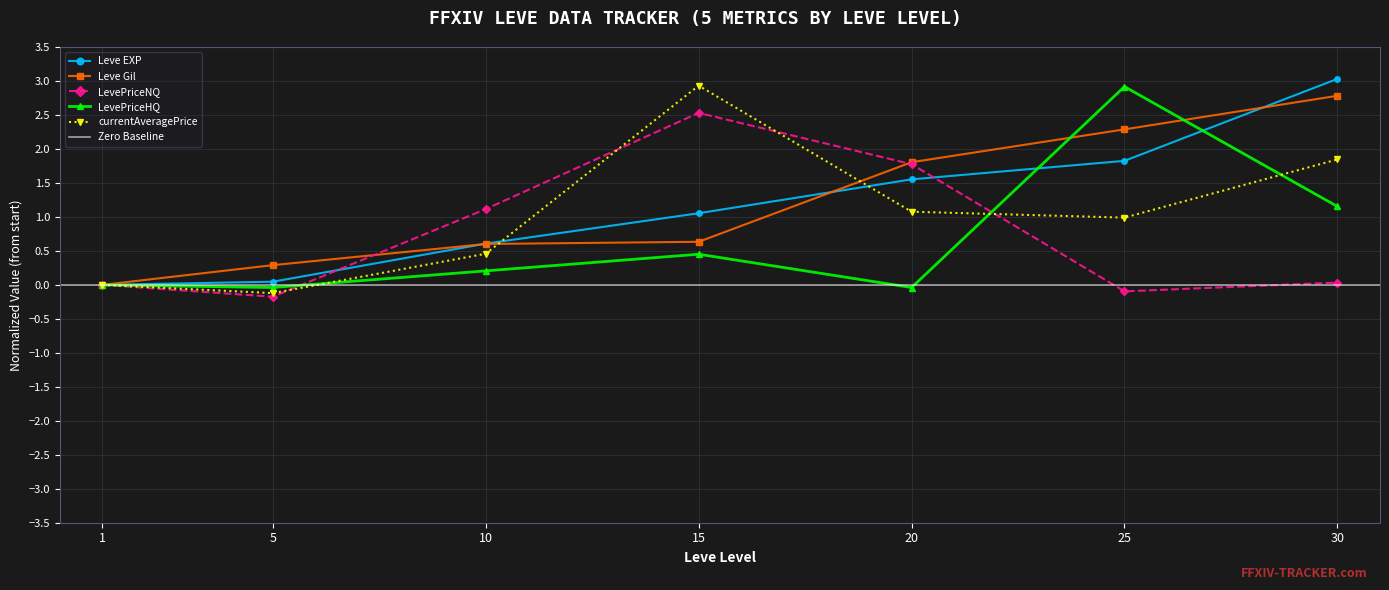

Which series has the widest spread of values?

currentAveragePrice